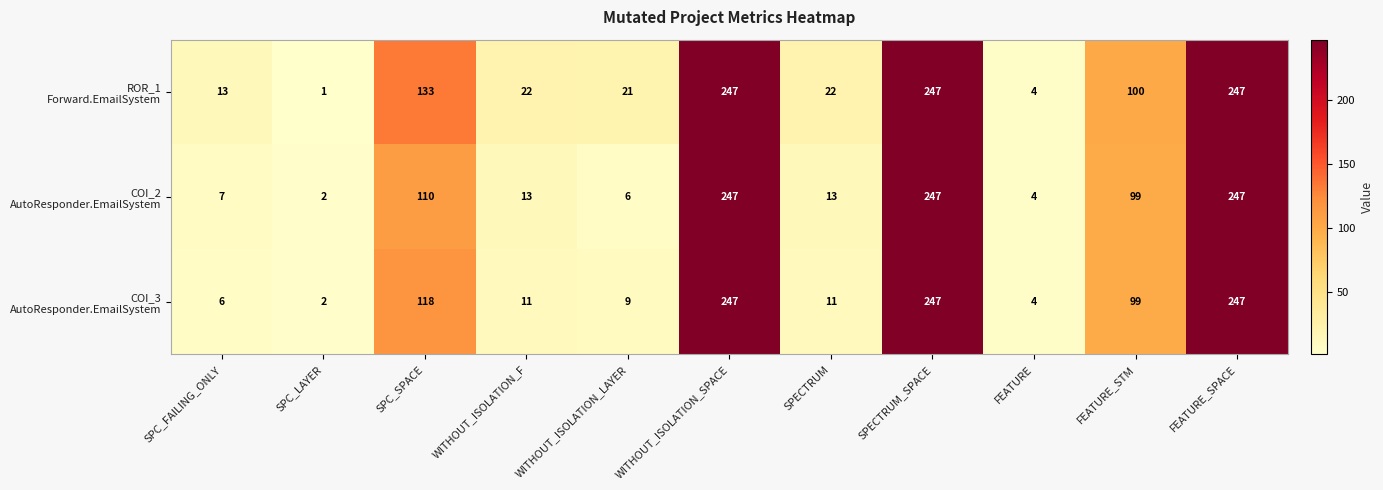

What is the difference between the highest and lowest values at SPECTRUM?

11